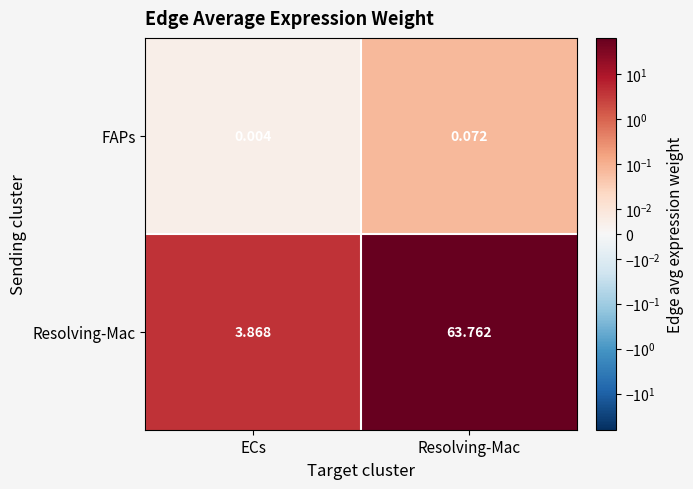

List the series in order of their overall mean, lowest first.

FAPs, Resolving-Mac